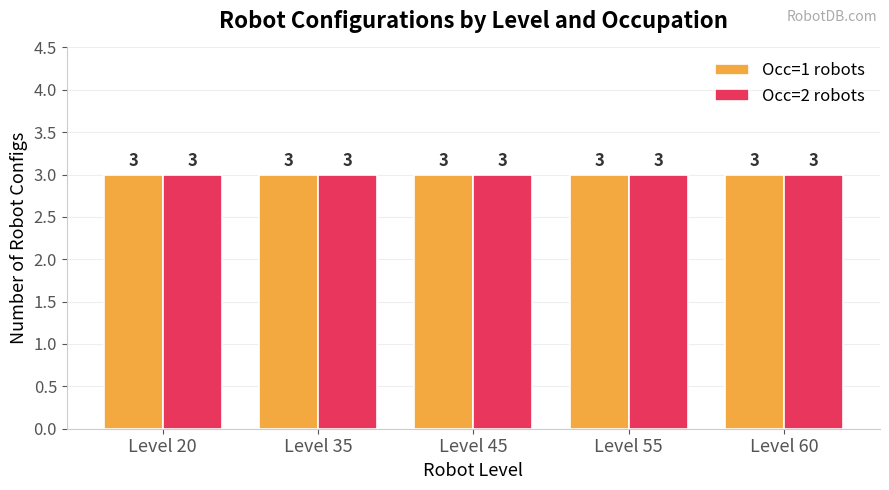

Is the value of Occ 1 (Level) at Level 45 greater than the value of Occ 2 (Level) at Level 45?

No